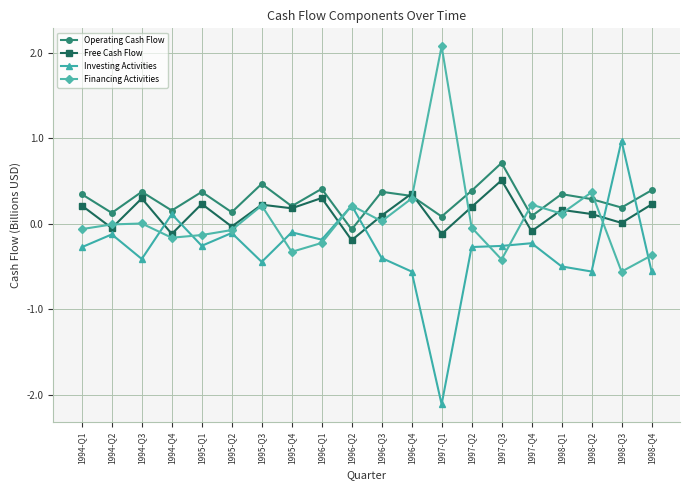

At which label does Investing Activities reach its minimum?

1997-Q1